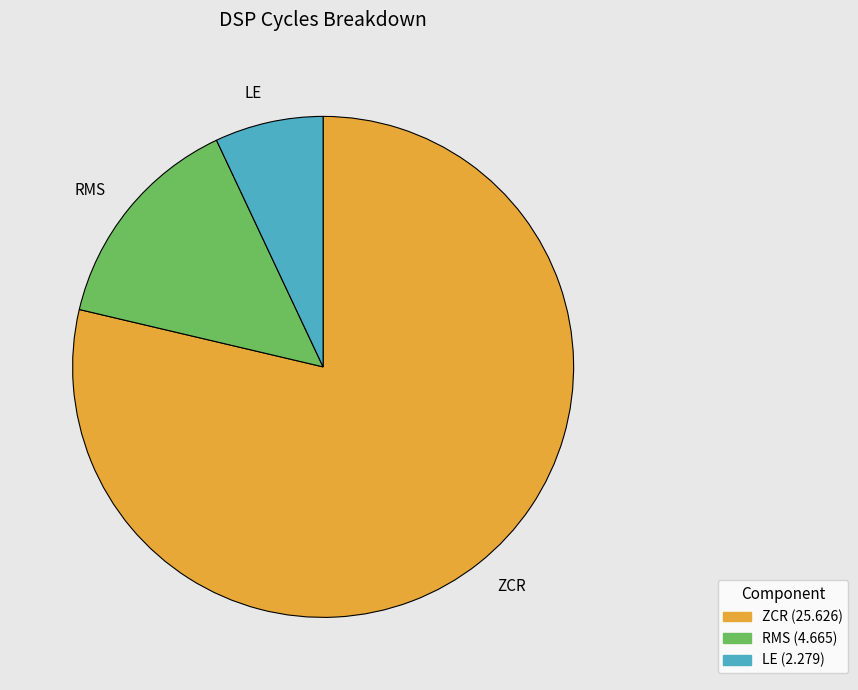

Is the sum of LE and ZCR greater than half?

Yes